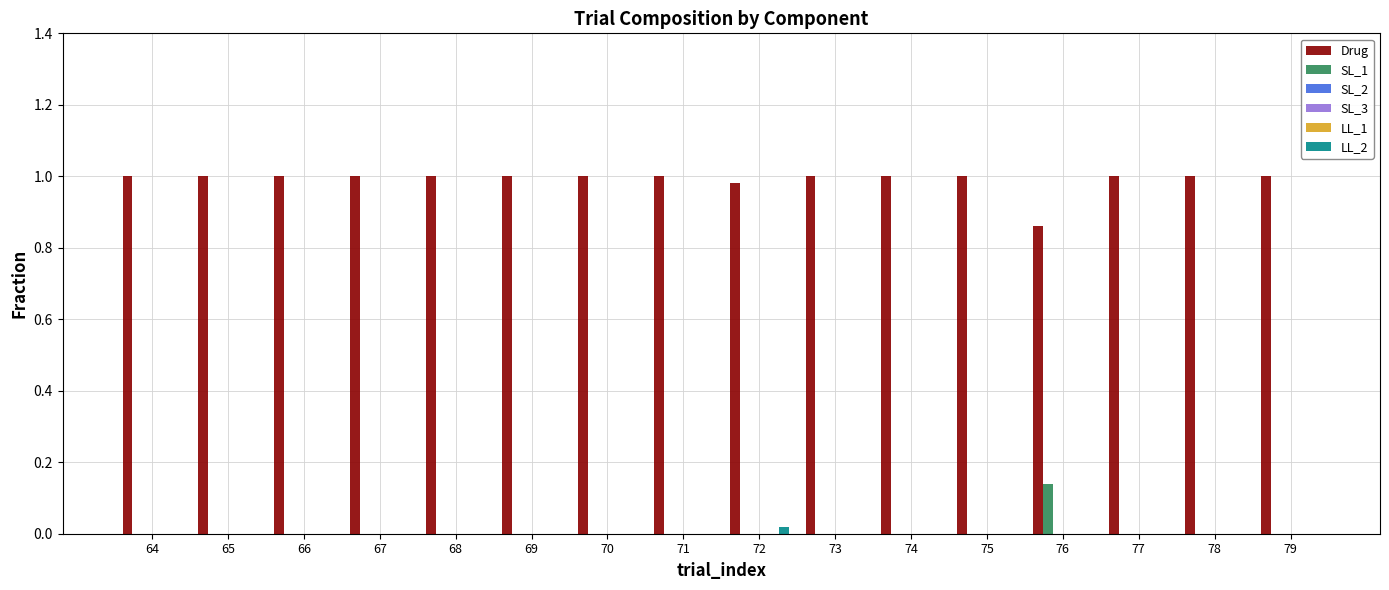

What is the difference between the highest and lowest values at 67?

1.0